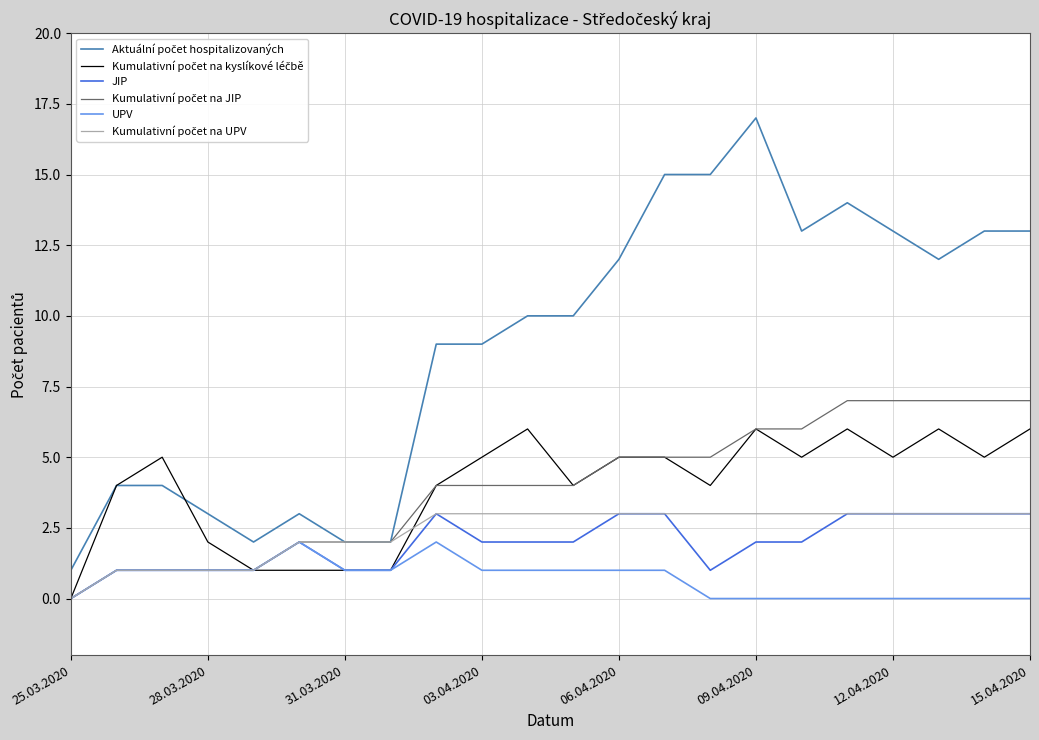

How many lines are shown in the chart?

6